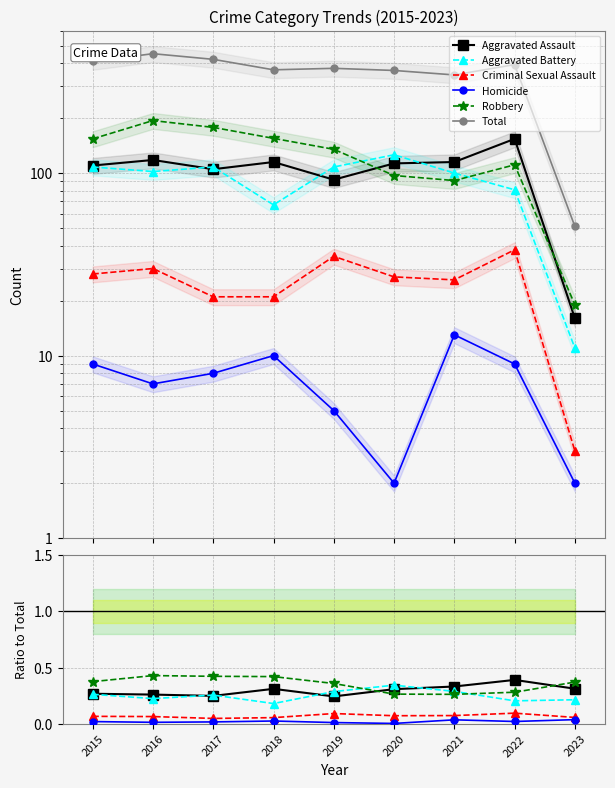

What are all the series names shown in the legend?

Aggravated Assault, Aggravated Battery, Criminal Sexual Assault, Homicide, Robbery, Total